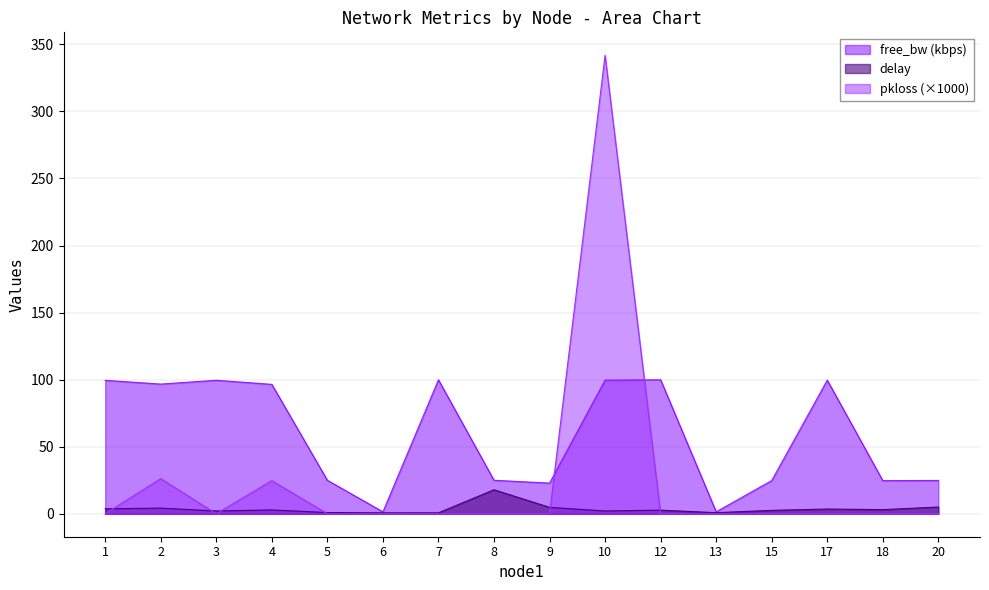

How many data points in free_bw are above 96?

8